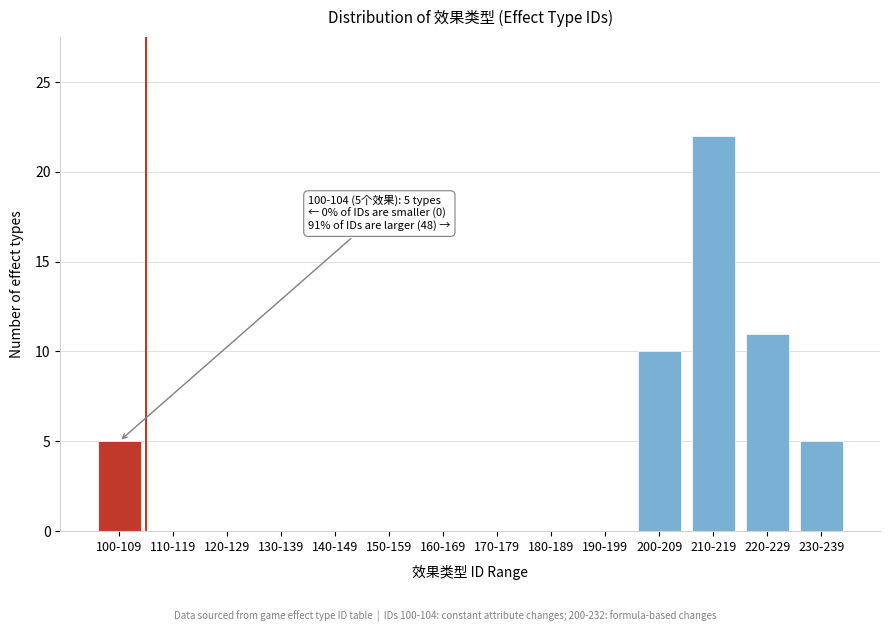

Reading right to left, what are all the values shown in this chart?

230-239=5	220-229=11	210-219=22	200-209=10	190-199=0	180-189=0	170-179=0	160-169=0	150-159=0	140-149=0	130-139=0	120-129=0	110-119=0	100-109=5